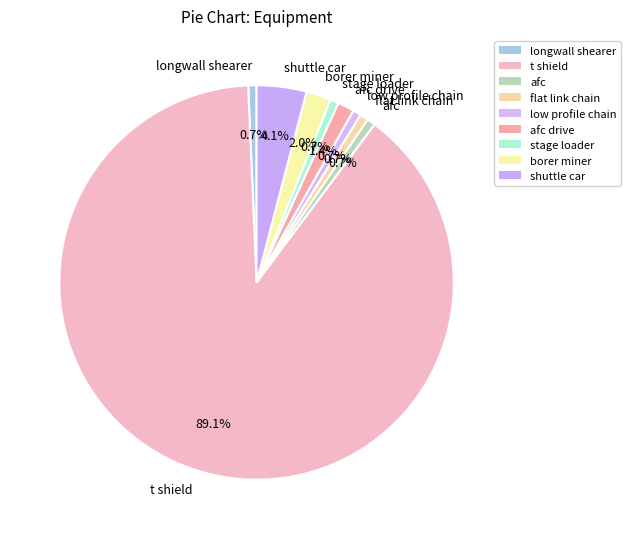

Combined, do t shield and borer miner account for over 50%?

Yes